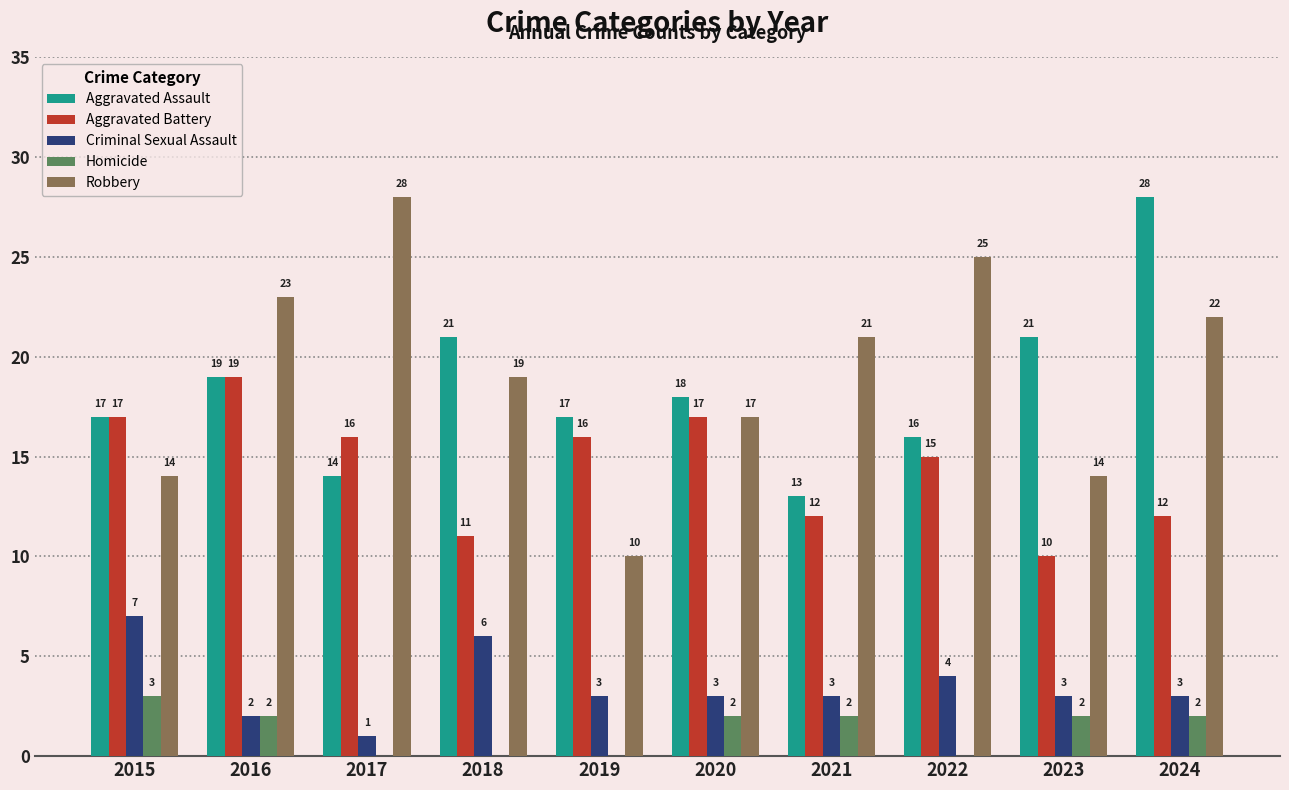

What is the sum of the Criminal Sexual Assault values at 2020 and 2024?

6